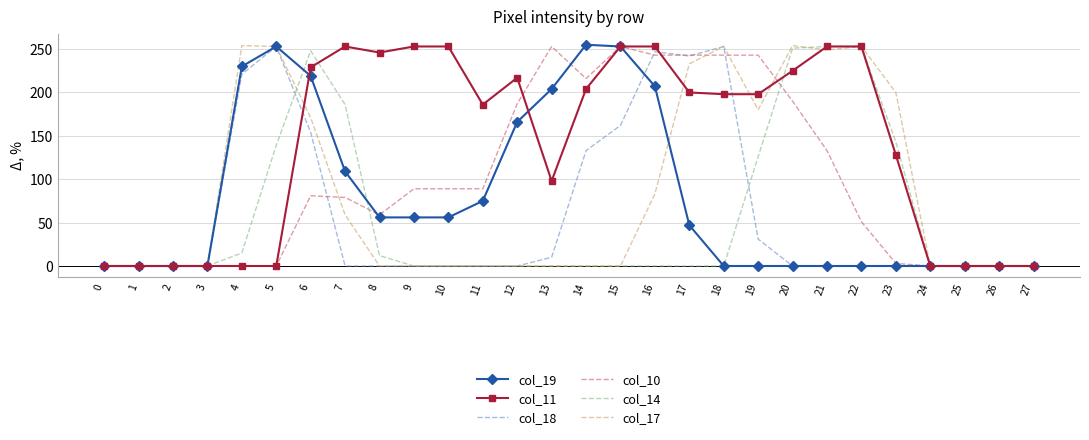

What is the maximum value for col_19?

255